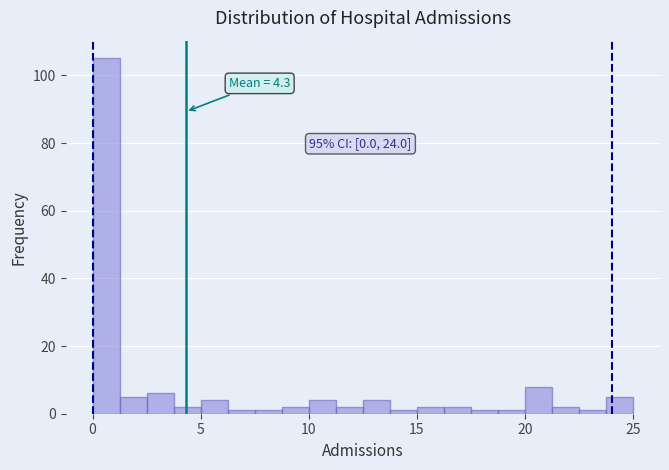

Around what value on the x-axis is the tallest bar? Give the approximate position of its centre, as read against the axis.

0.5